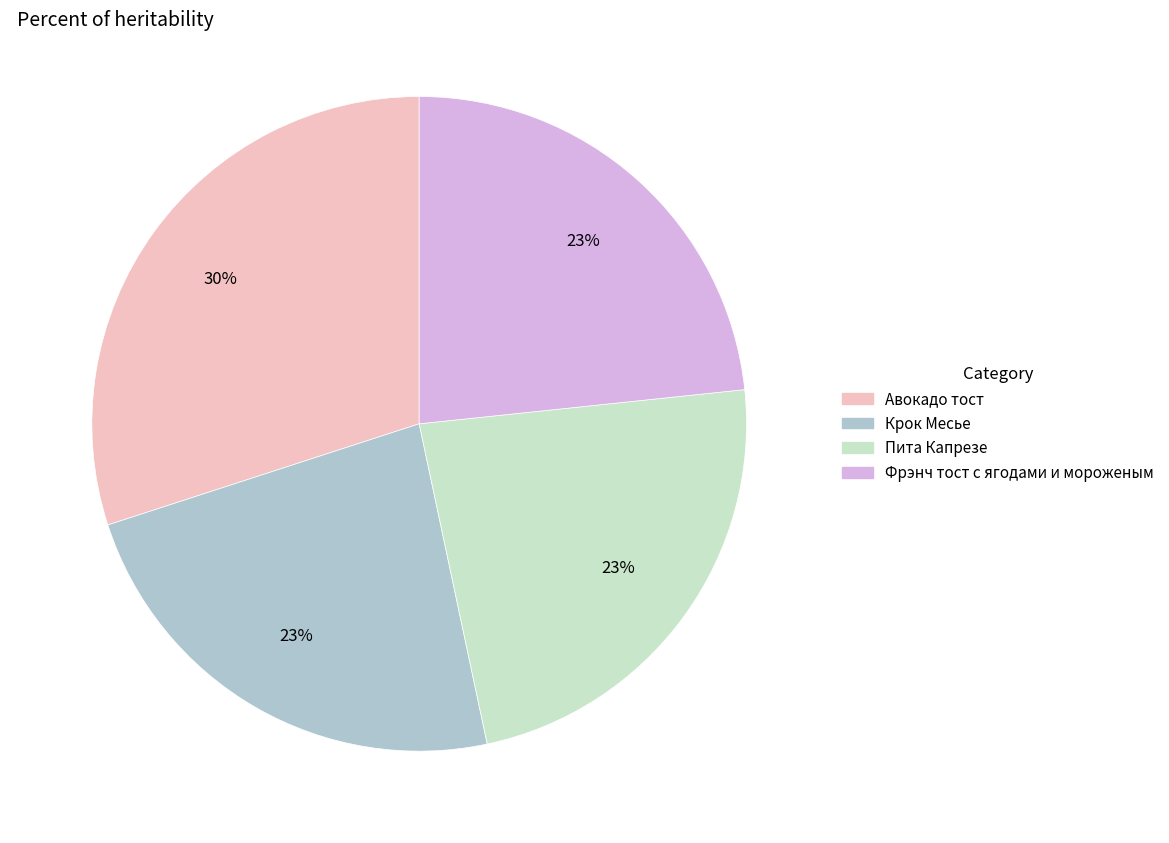

Is it true that Пита Капрезе is 35% of the pie?

False